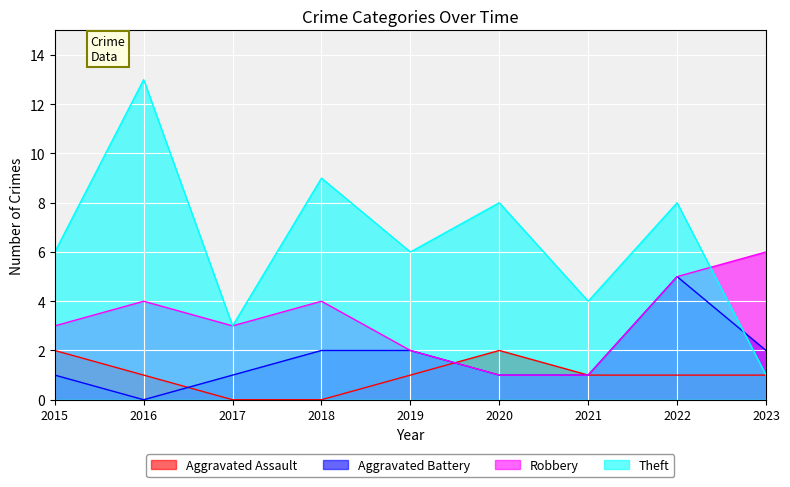

How many data points in Robbery are above 3?

4